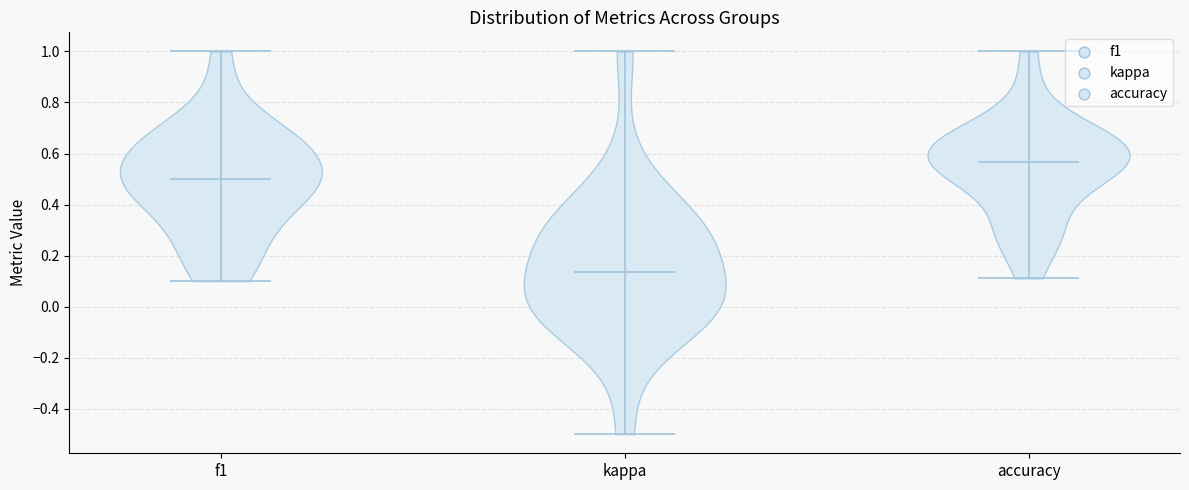

What is the lowest point the violin for kappa reaches on the y-axis? The values are not printed on the chart, so give them approximately, as read against the axis.

-0.50